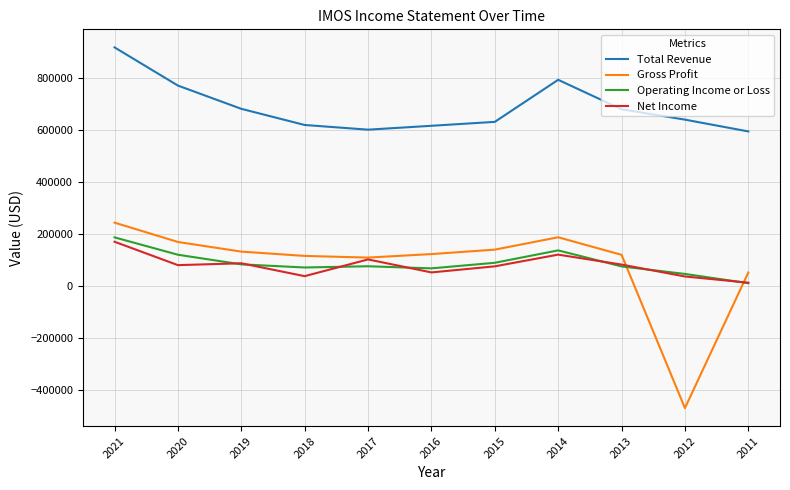

Is it true that Operating Income or Loss equals 119400 at 2020?

True